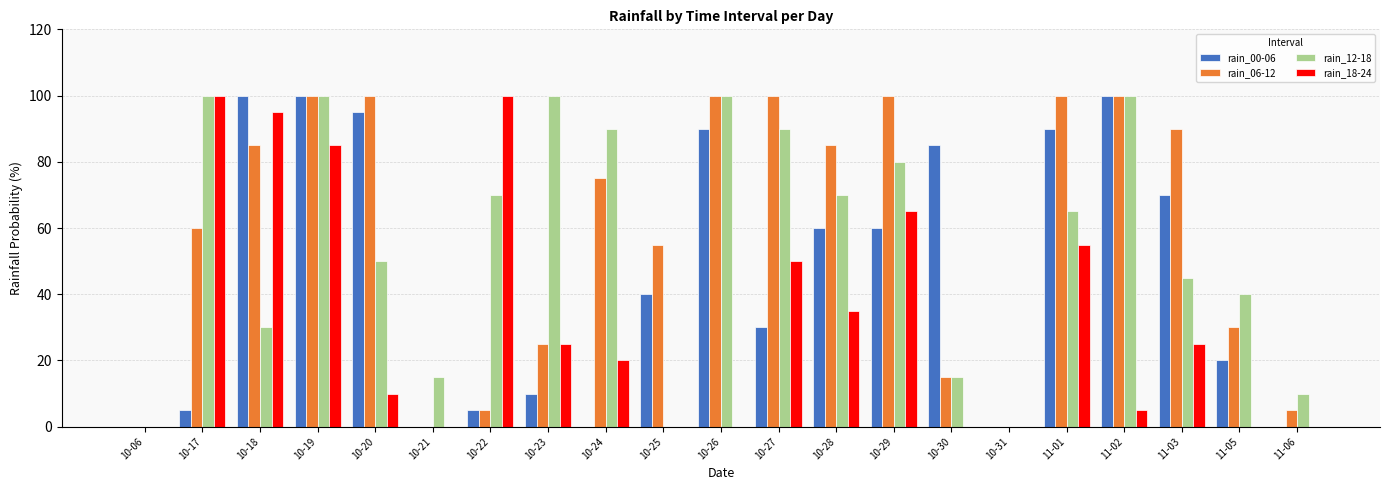

The rain_06-12 series shows 5 at 10-22. True or false?

True